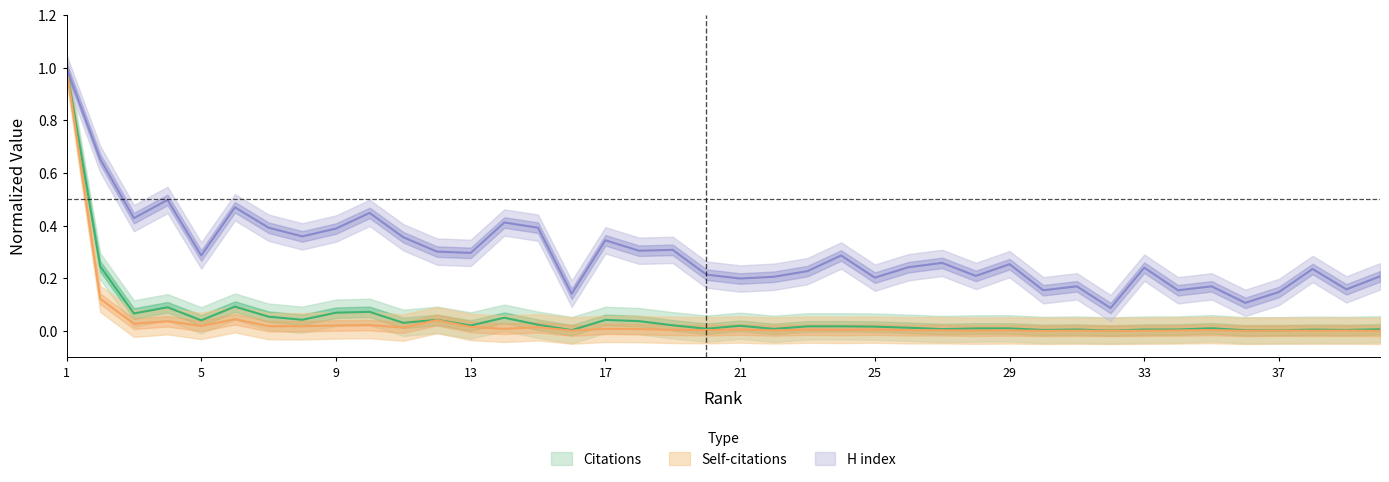

What is the difference between the second highest and minimum values in the H index series?

0.6